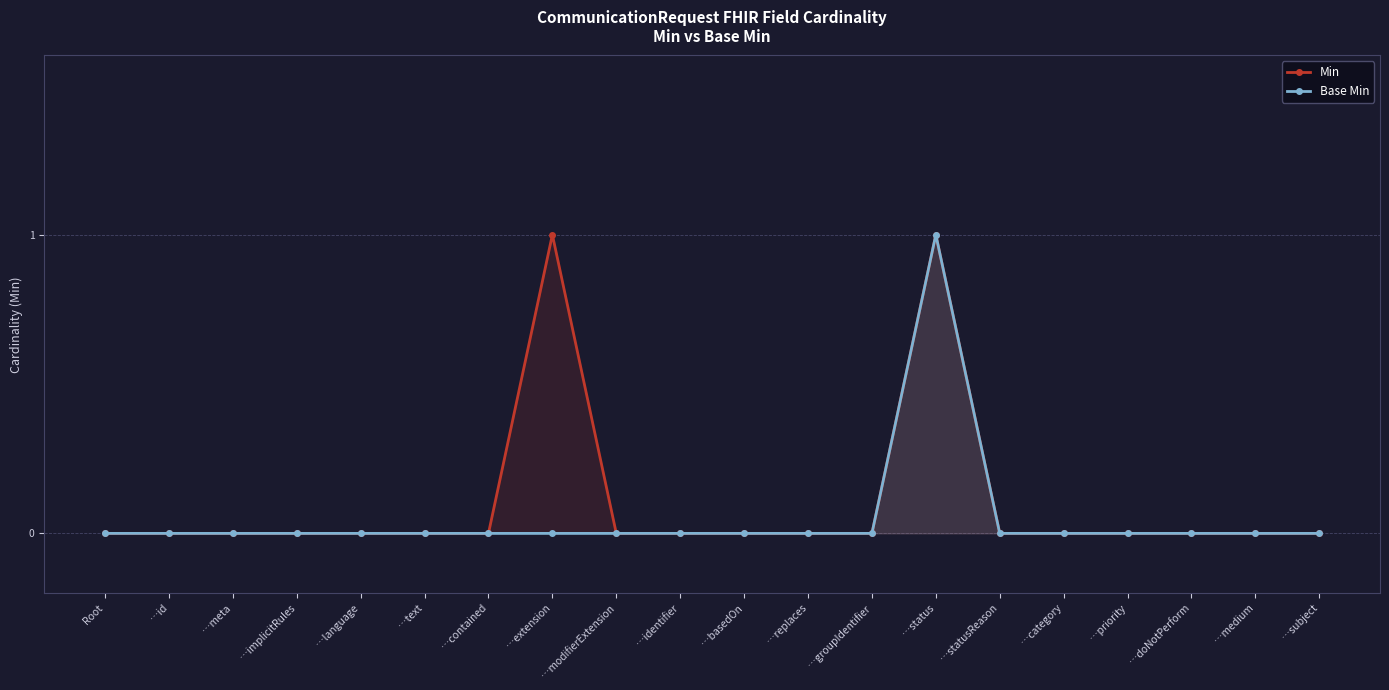

True or false: Min has more than 0 interior local peaks.

True